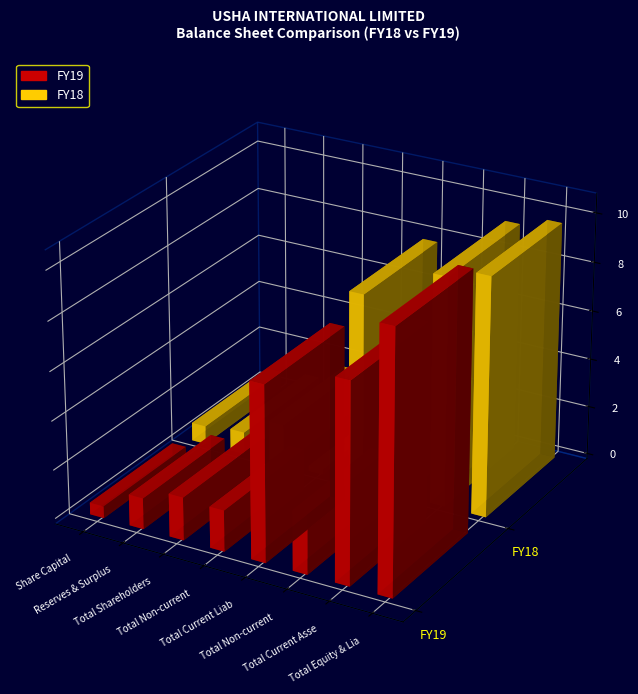

What is the sum of all FY18 values?

32857277150